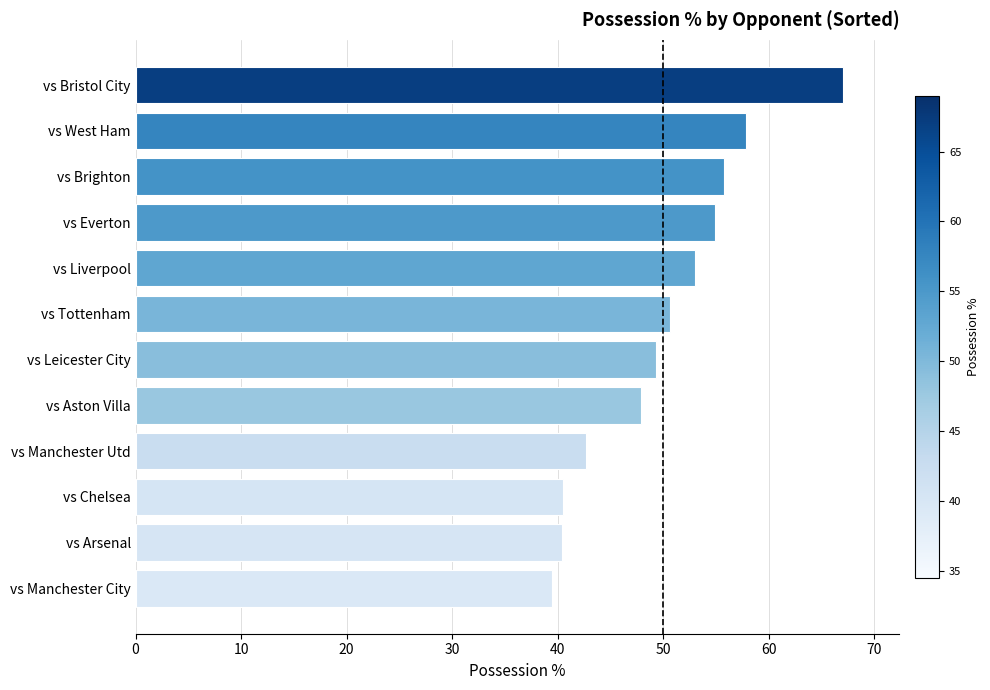

Which has a higher value, vs Aston Villa or vs Manchester City?

vs Aston Villa